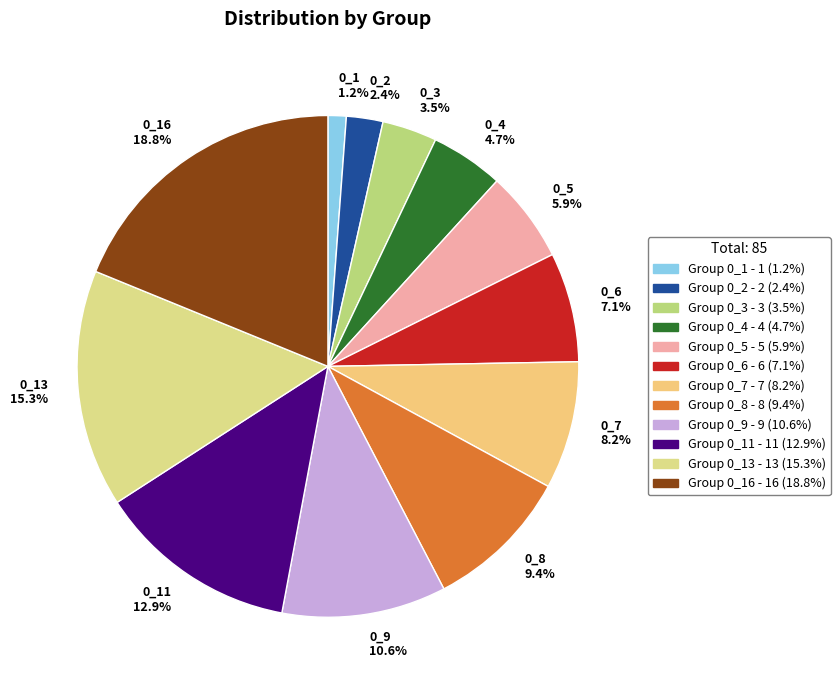

Which slice is the smallest?

0_1 1.2%